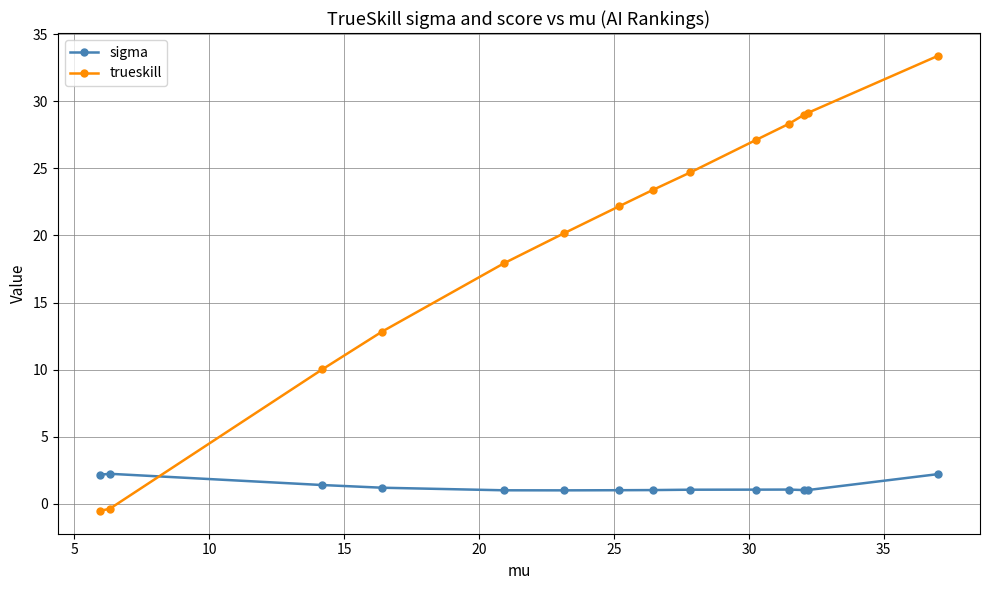

Which series has the widest spread of values?

trueskill